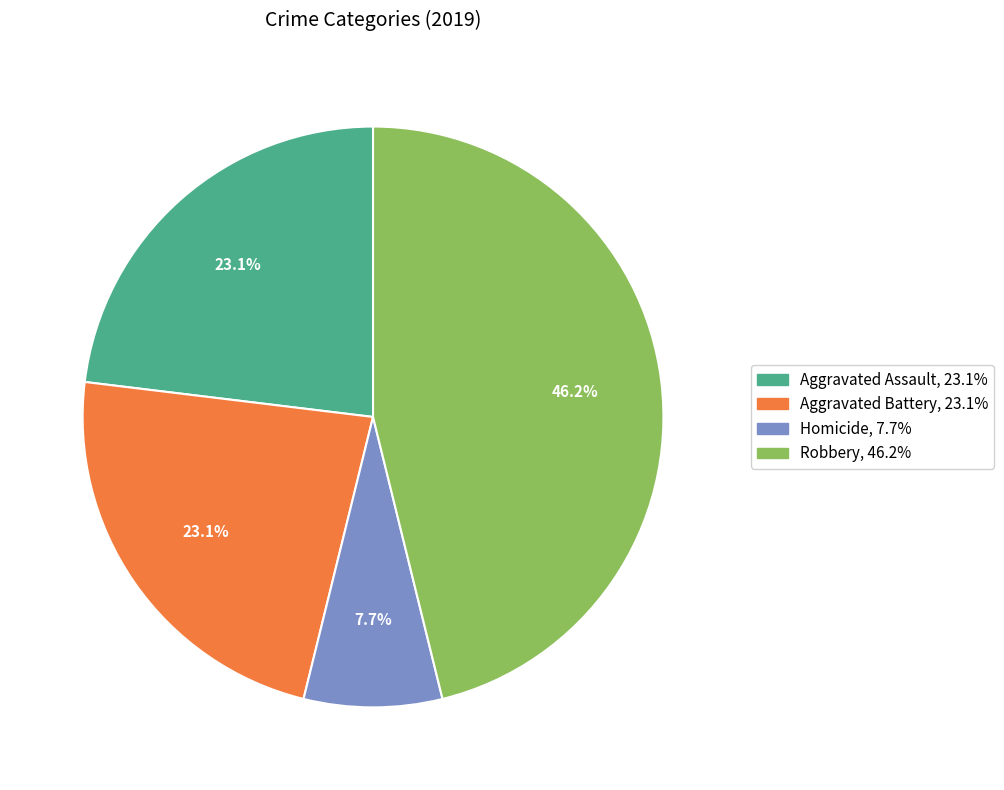

Is there a majority slice in this chart?

No